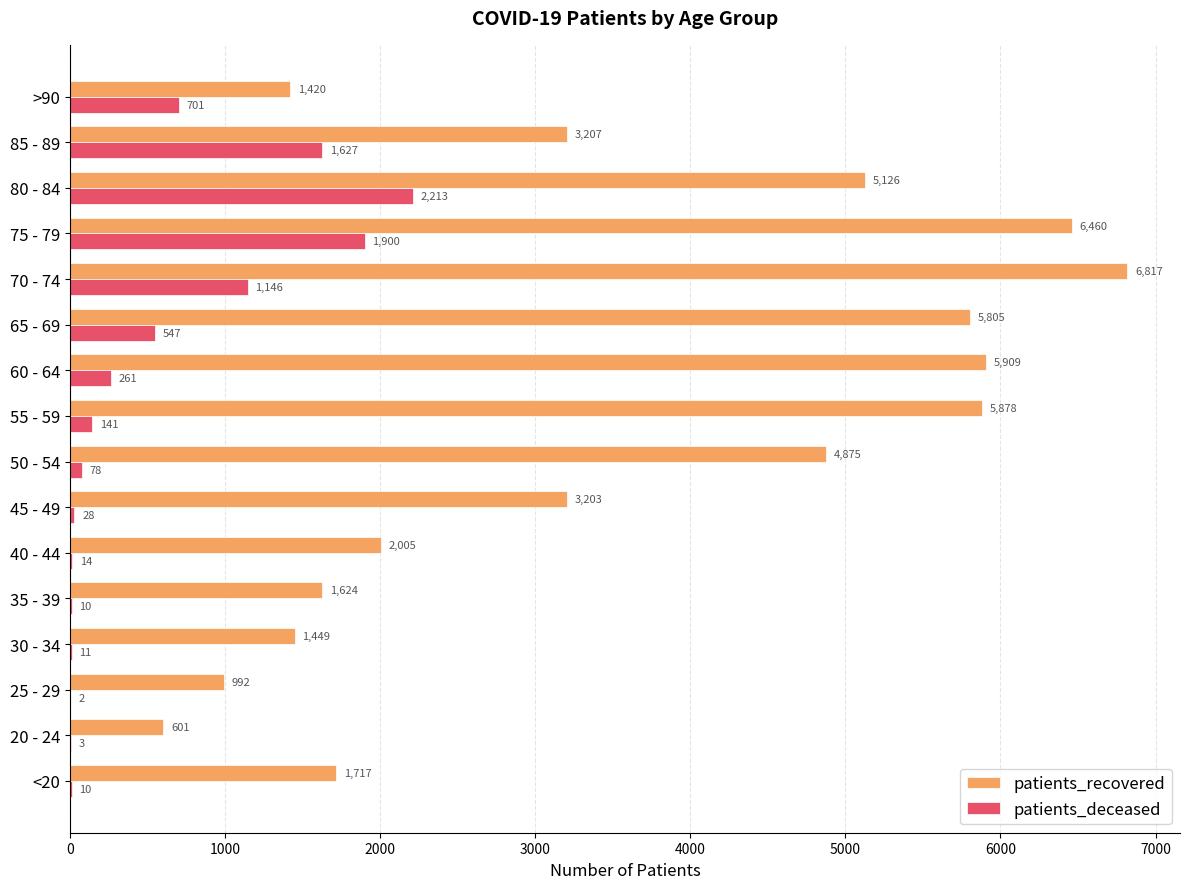

What is the maximum value for patients_recovered?

6817